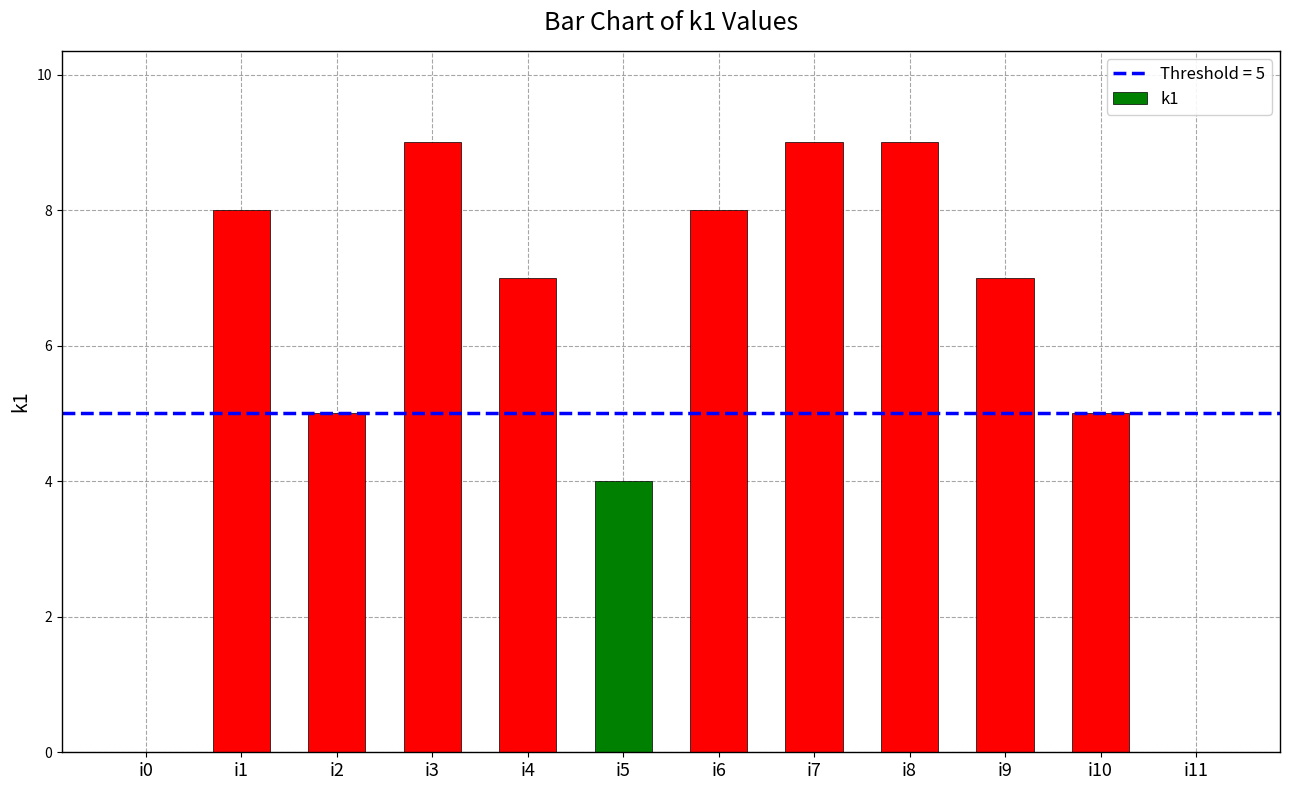

Reading left to right, list all the values displayed in this chart.

0	8	5	9	7	4	8	9	9	7	5	0